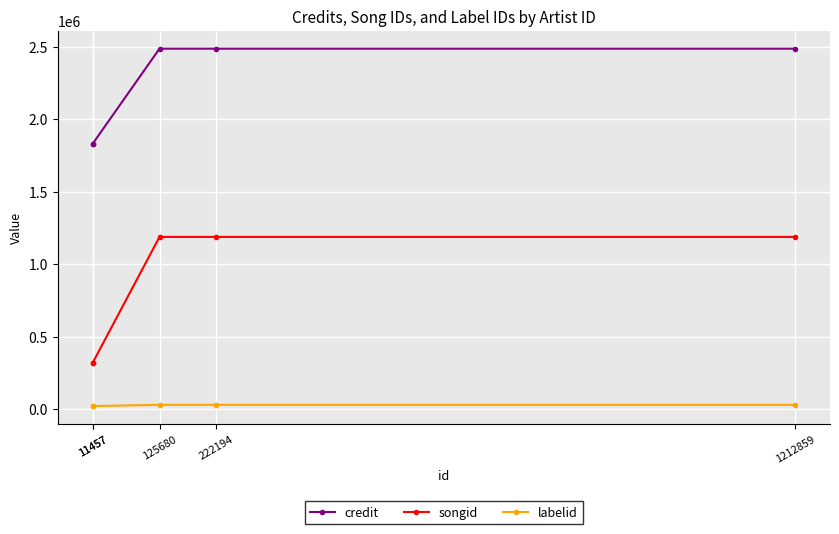

The songid series shows 322175 at 11457. True or false?

True